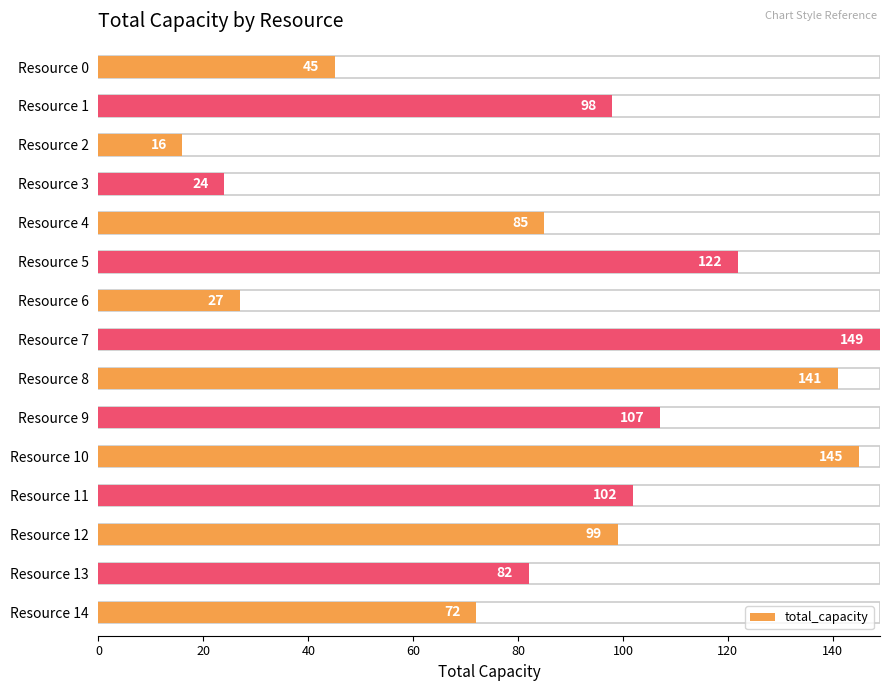

Where is the data nearest to the value 82?

Resource 13